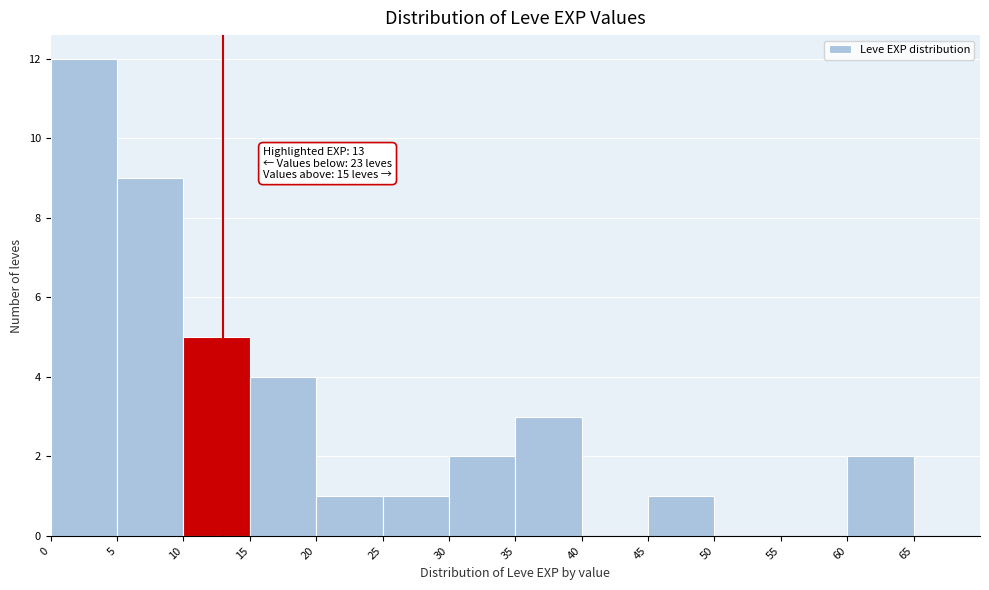

Which range on the x-axis has the tallest bar?

0 to 5